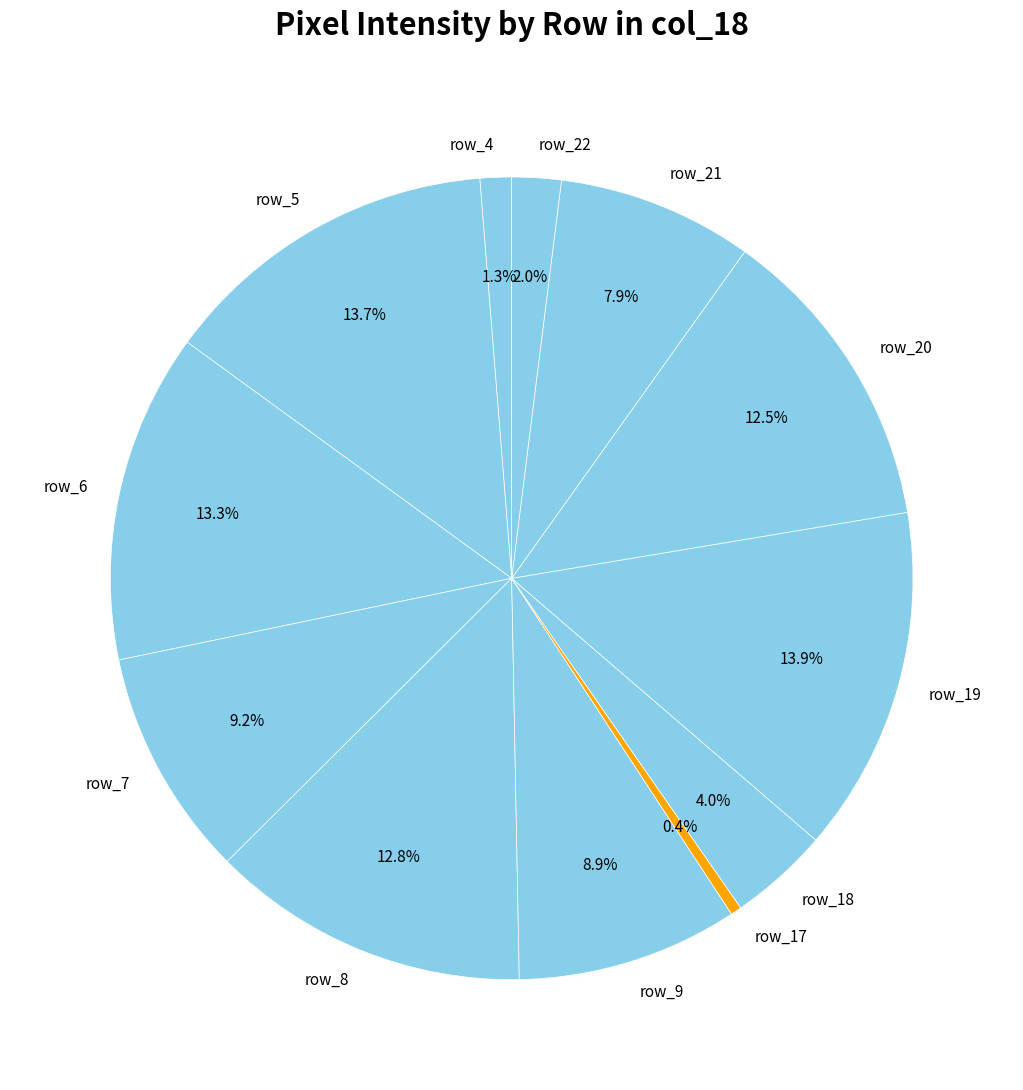

Which category has the smallest portion of the pie?

row_17